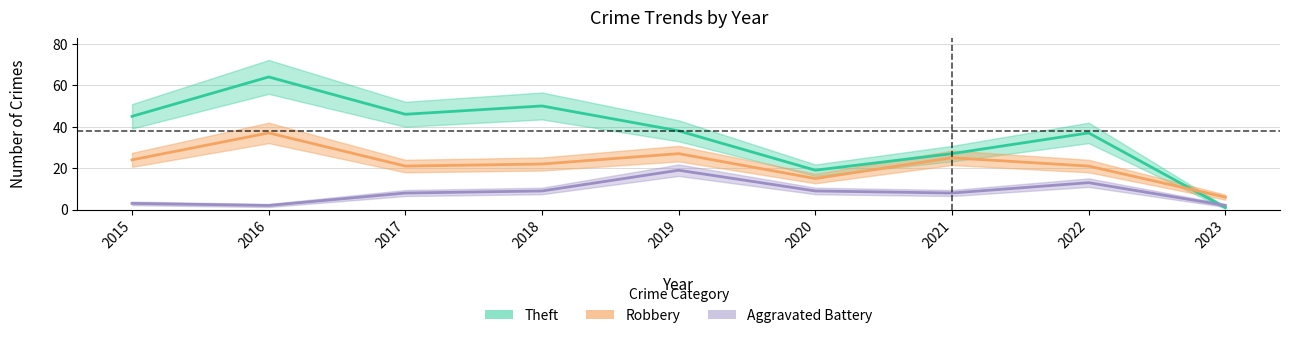

Does the chart display data point markers on the line(s)?

No